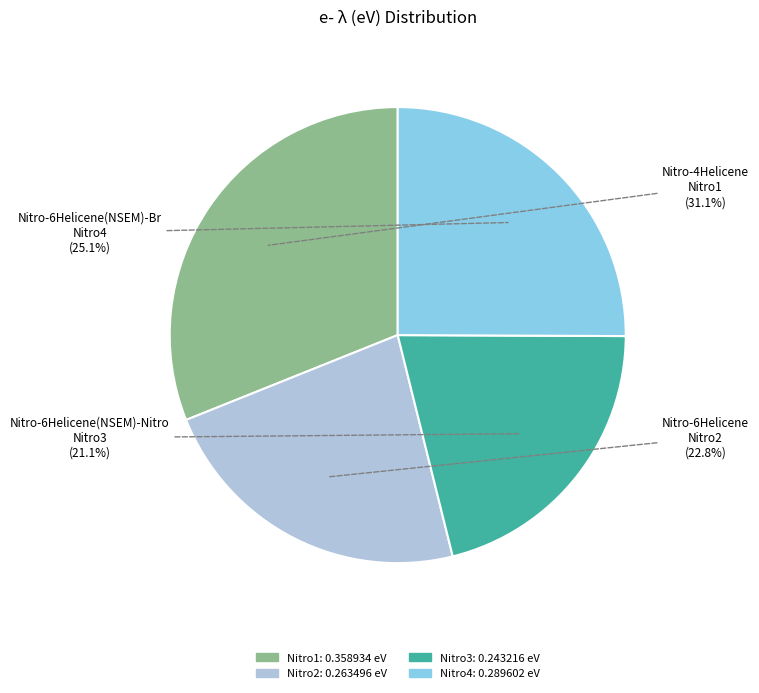

How many segments does this pie chart have?

4